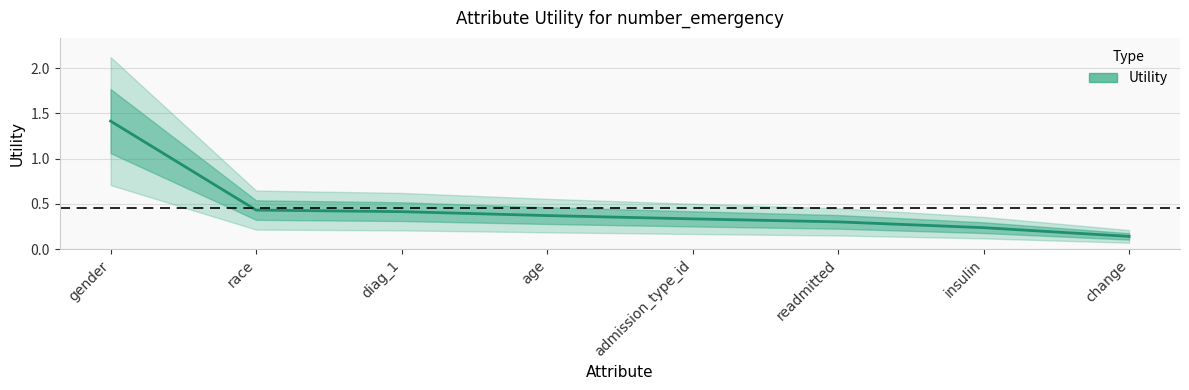

Where is the data nearest to the value 0?

change